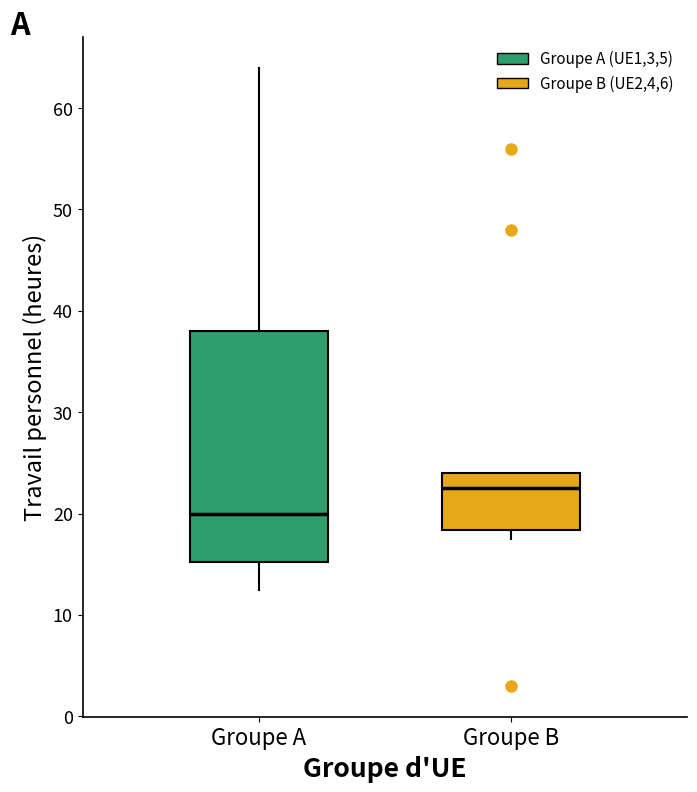

Which box's median line is the highest?

Groupe B